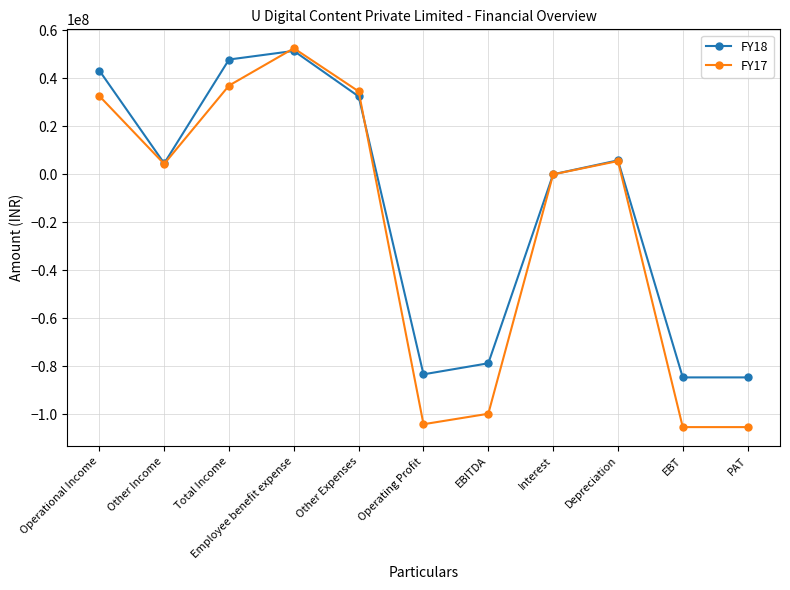

What is the spread (max minus min) of values at EBT?

20703934